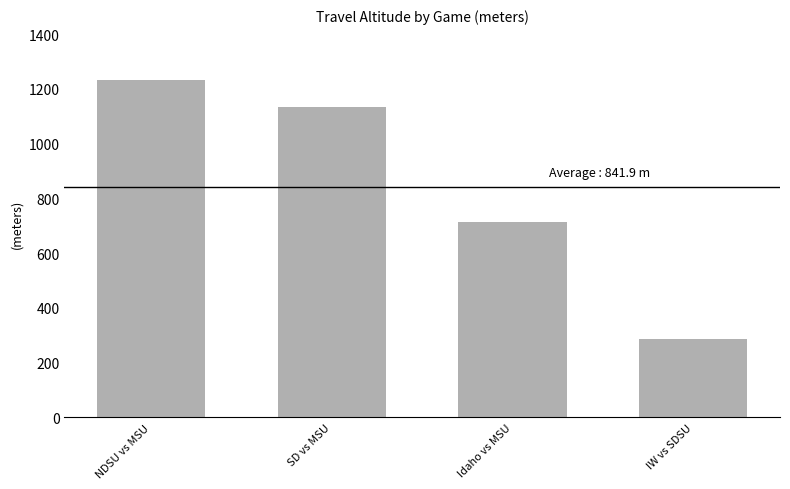

What is the average value?

841.9